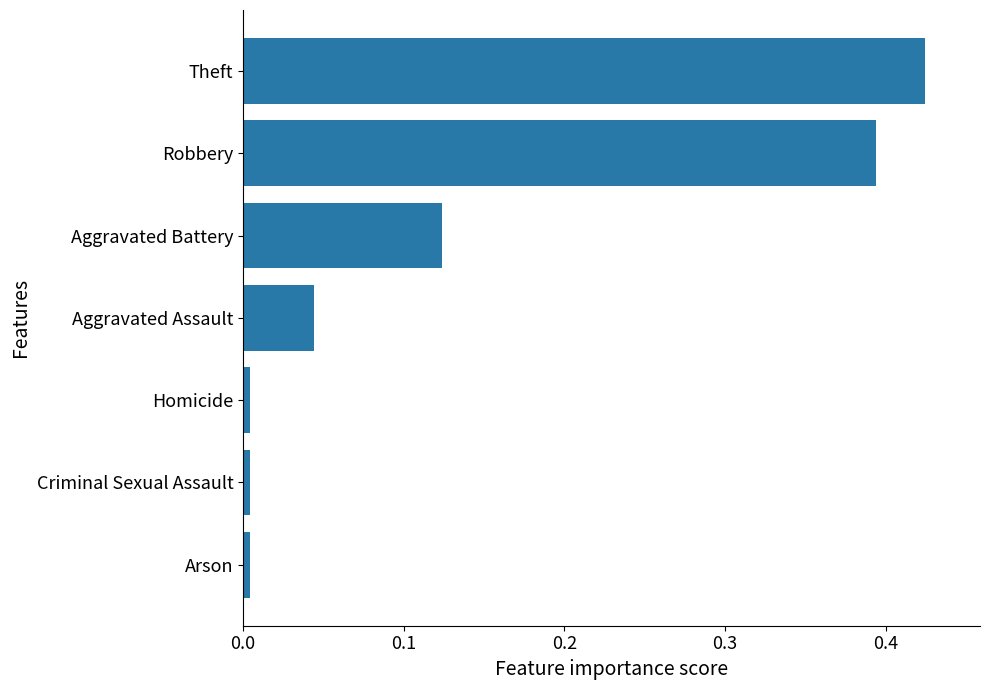

The chart shows a value of 0.6 at Robbery. True or false?

False